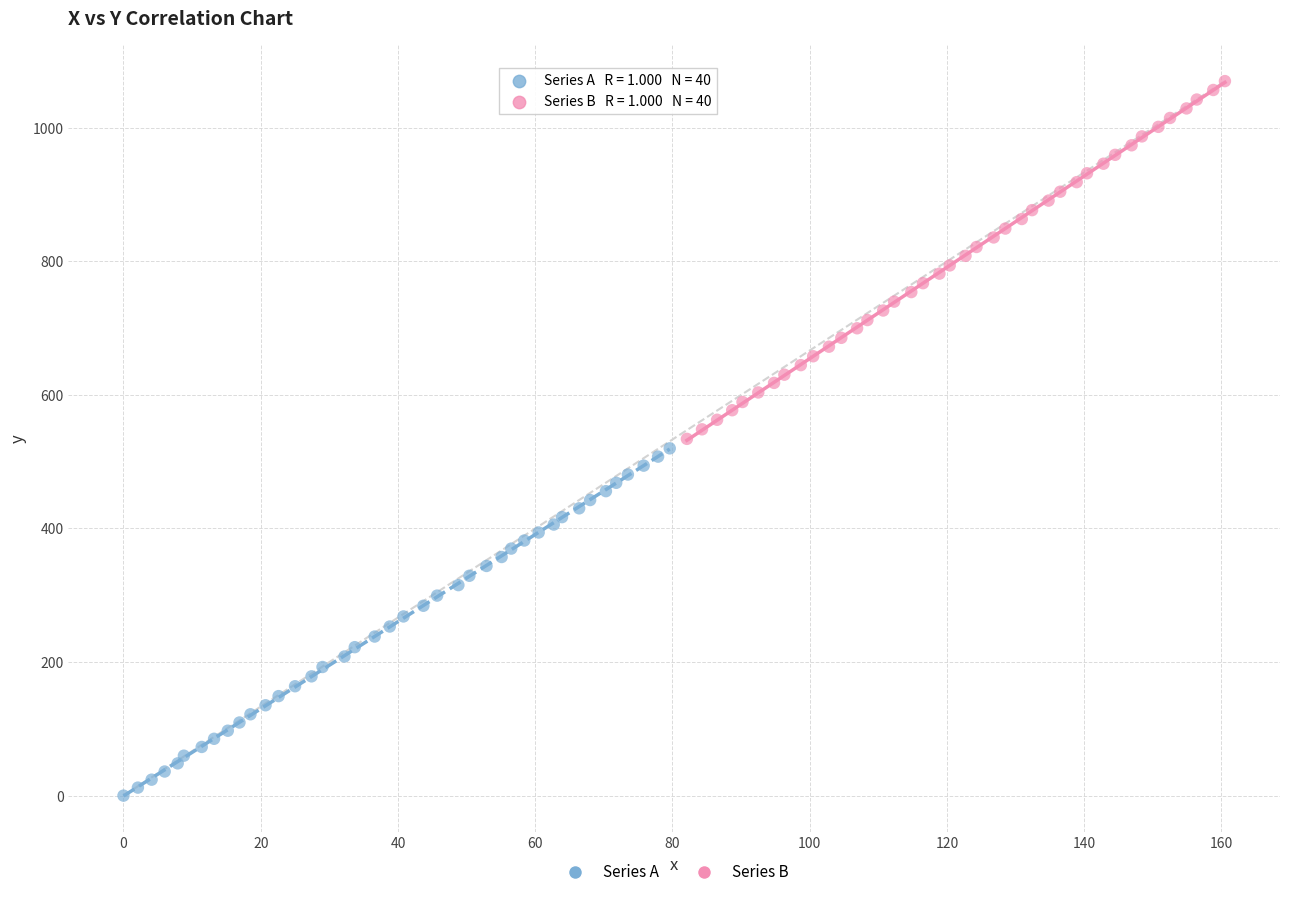

Which series reaches the maximum Y coordinate?

Series B